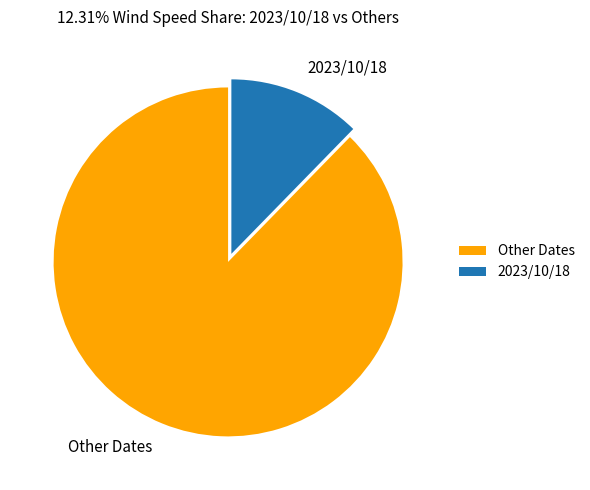

How many segments does this pie chart have?

2